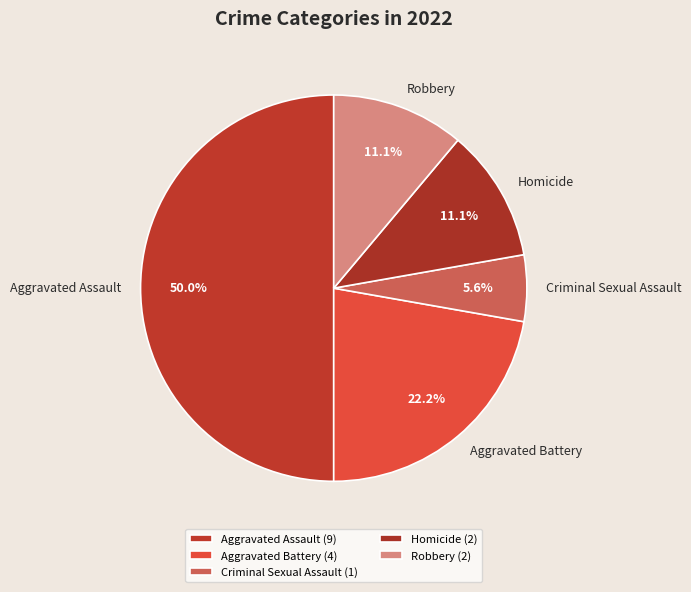

How many segments does this pie chart have?

5